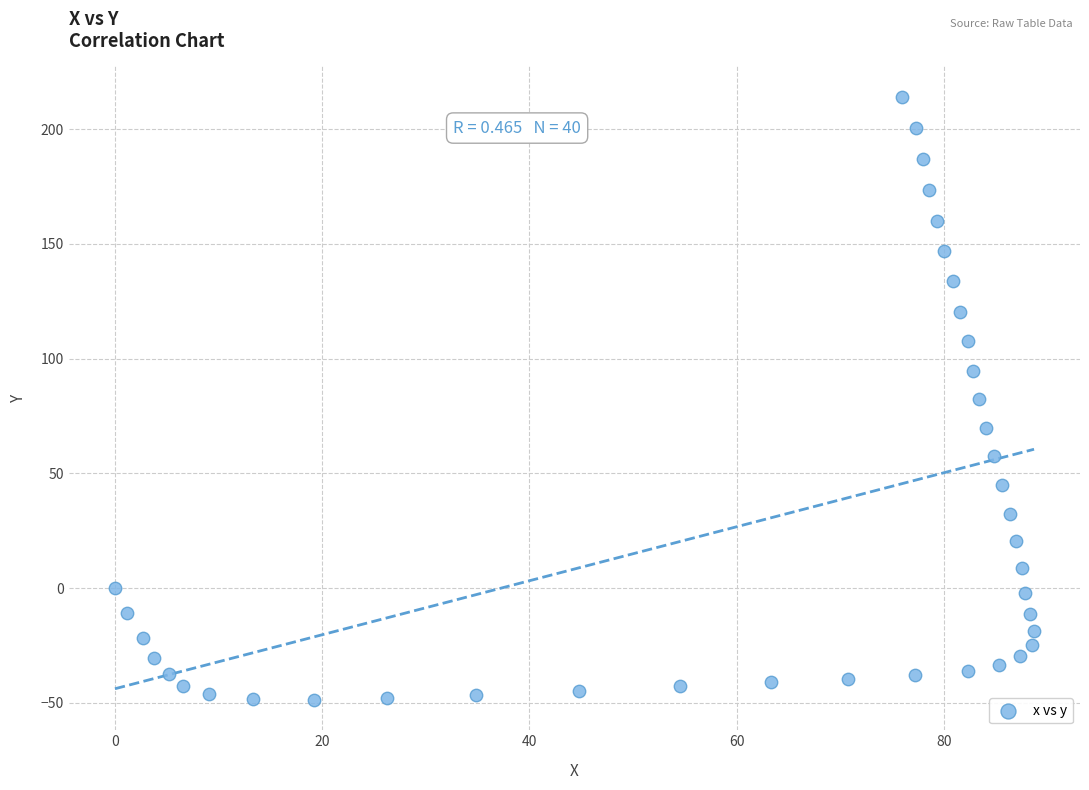

What is the range of Y values (max minus min)?

263.0